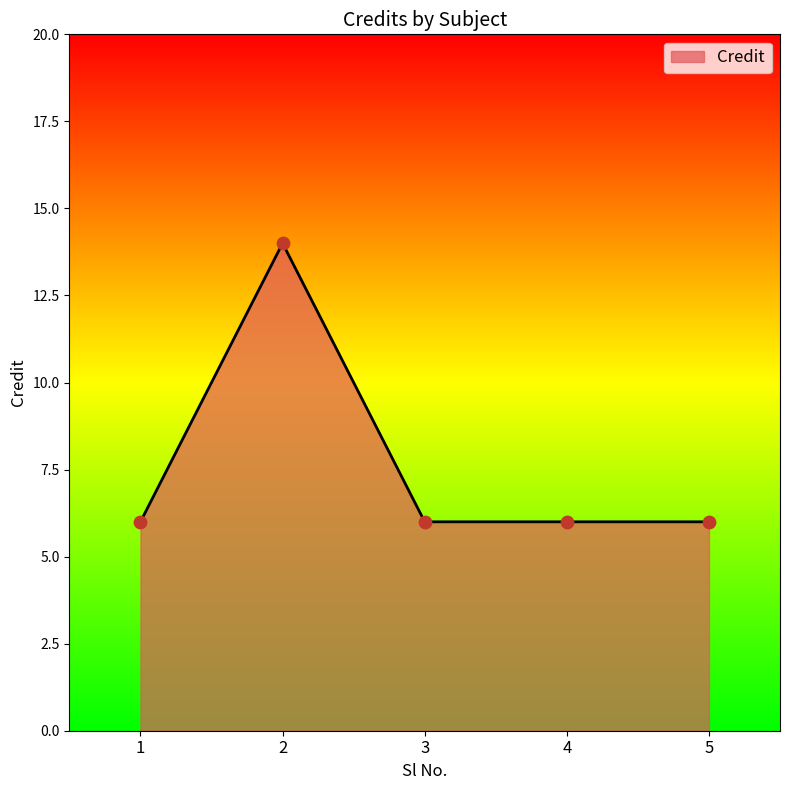

Approximately how many times larger is the value at 5 compared to 4?

1.0